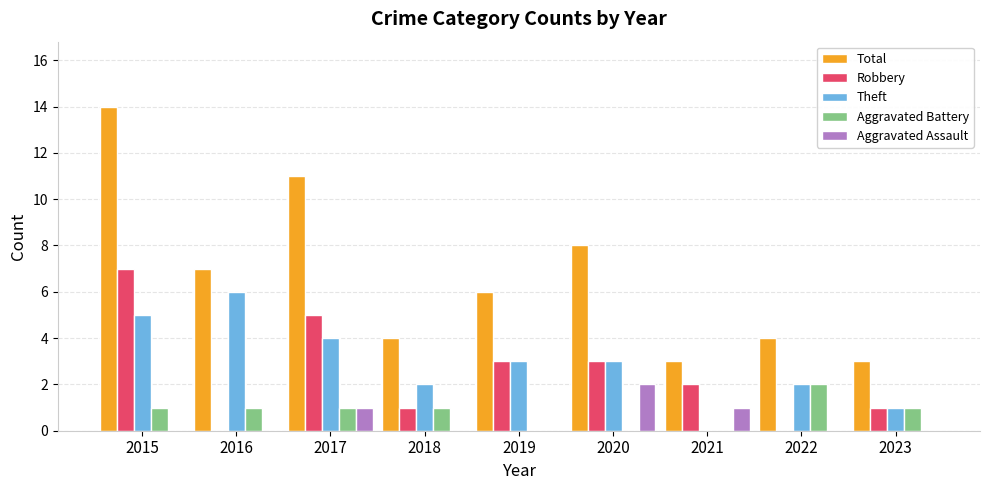

The value of Total at 2019 is 2. True or false?

False